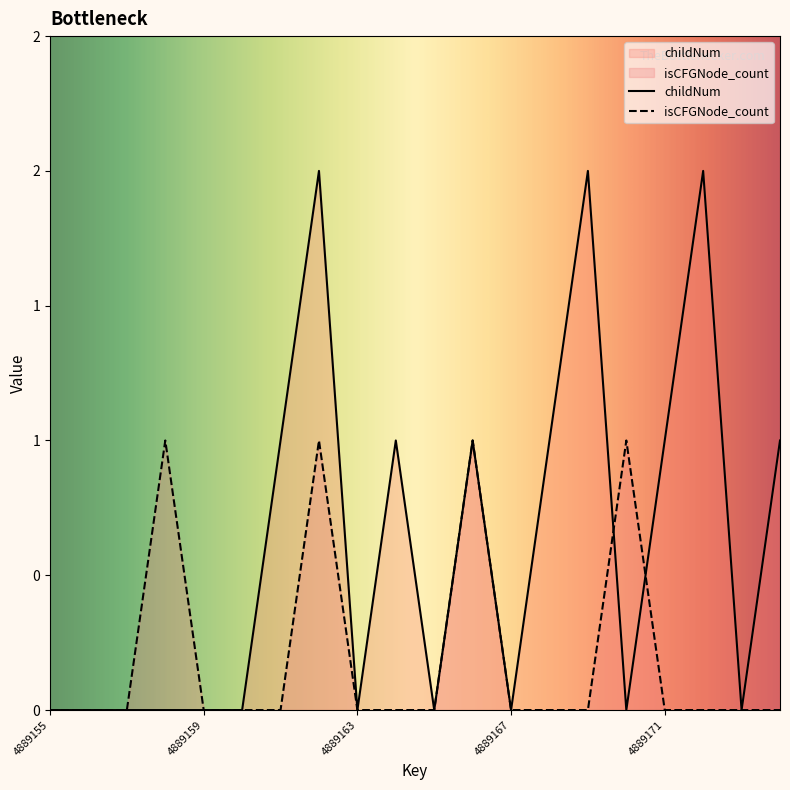

After their last crossing, which series has the higher values: childNum or isCFGNode_count?

childNum